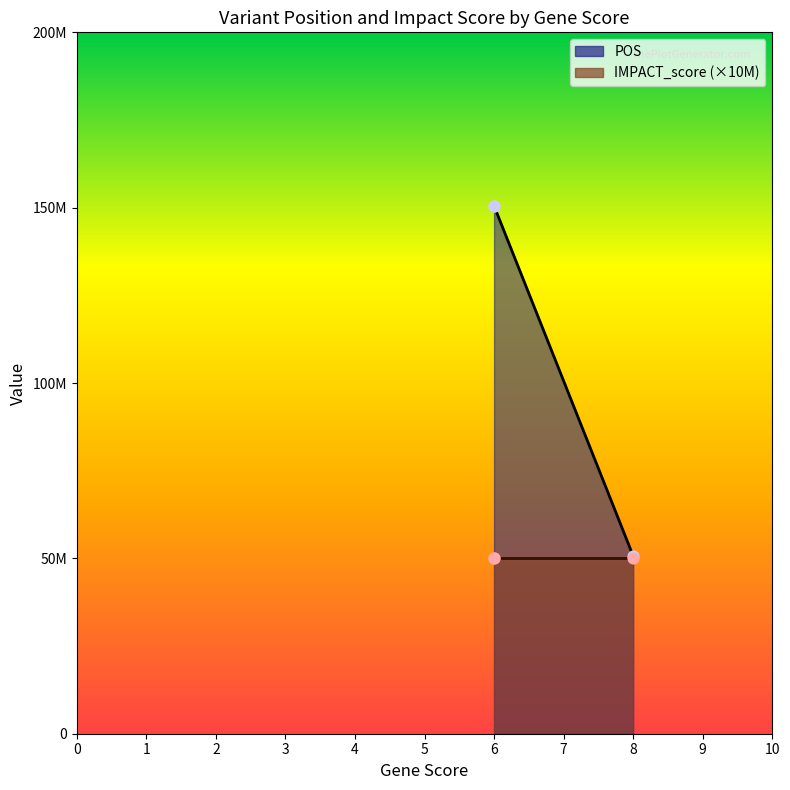

What is the change in value from 6 to 8?

-99800166